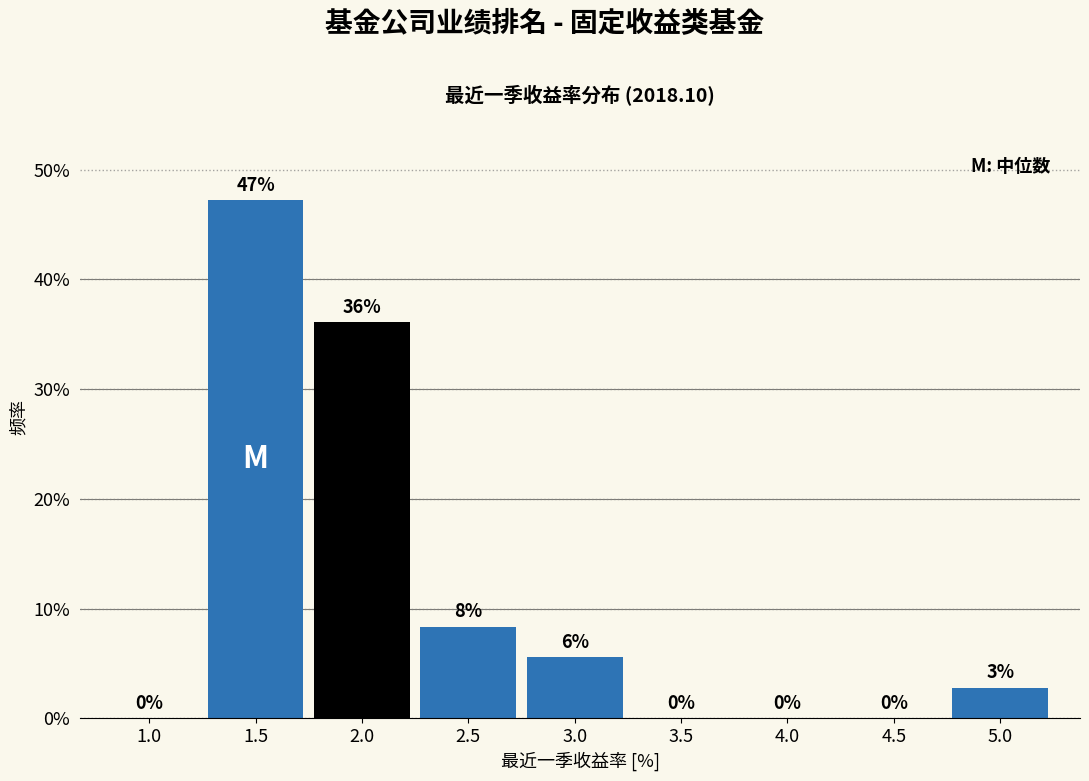

Which label corresponds to the largest value in the chart?

1.5